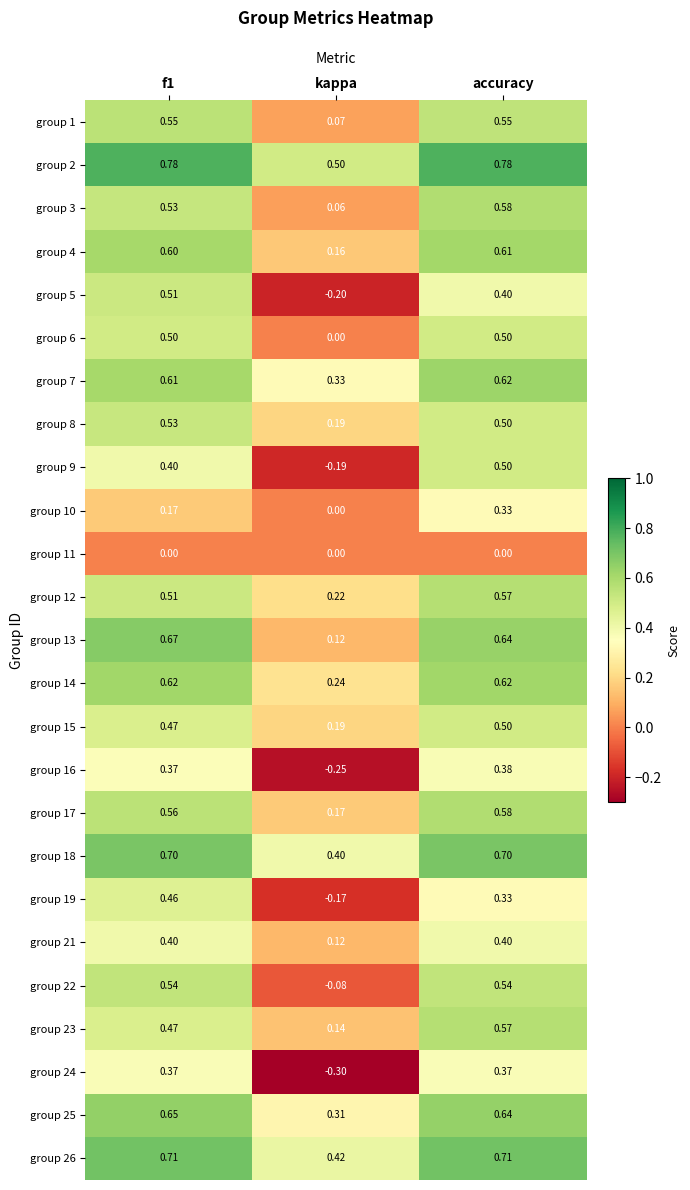

At which label is group 16 closest to 0?

kappa